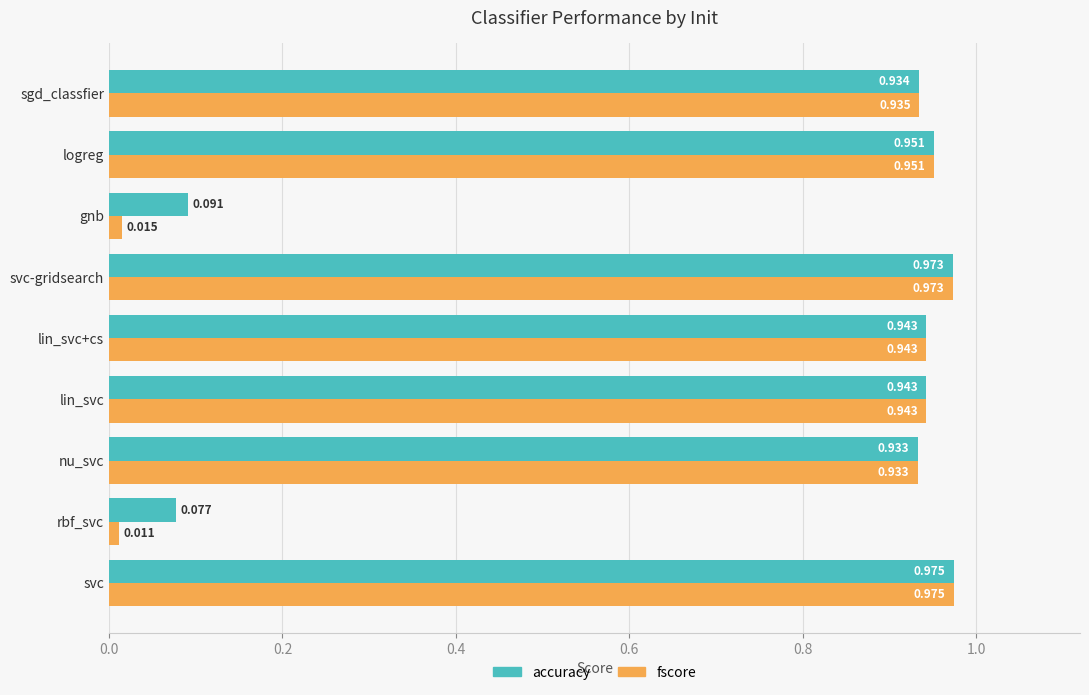

Which category has the lowest value in the fscore series?

rbf_svc